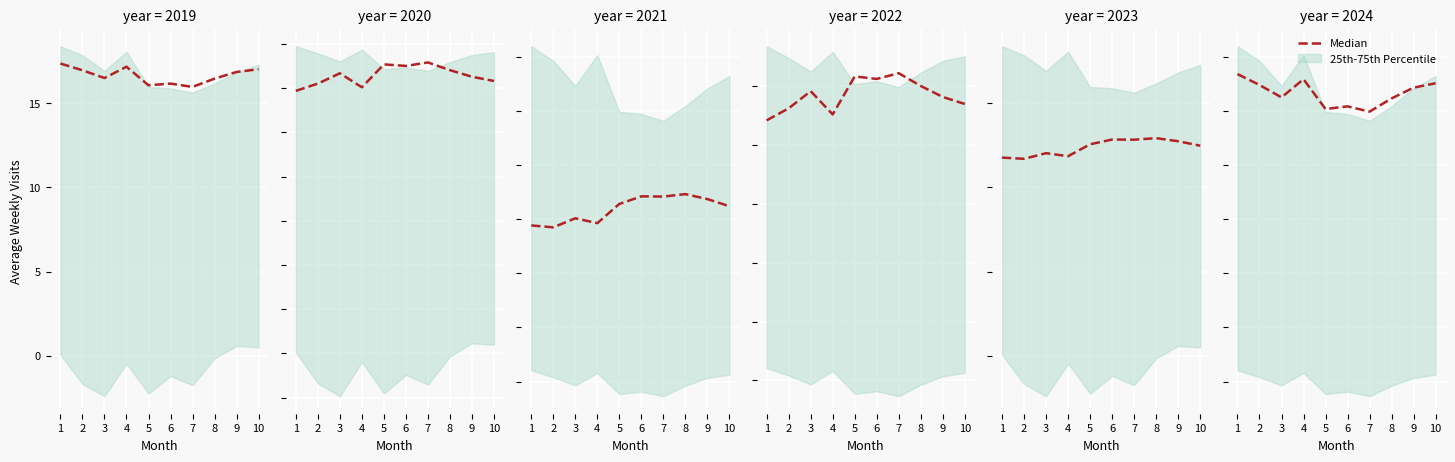

List the labels in order of value, smallest first.

7, 5, 6, 8, 3, 9, 2, 10, 4, 1